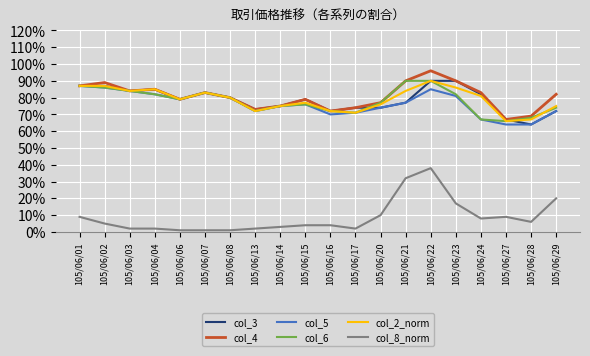

What is the total value across all series at 105/06/22?

4.9